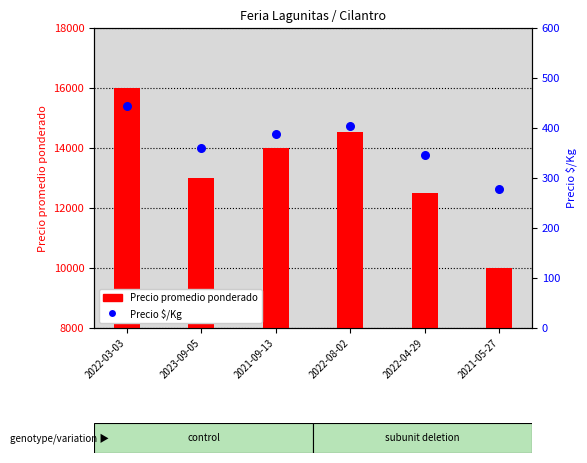

At which category is the sum across all series the highest?

2022-03-03